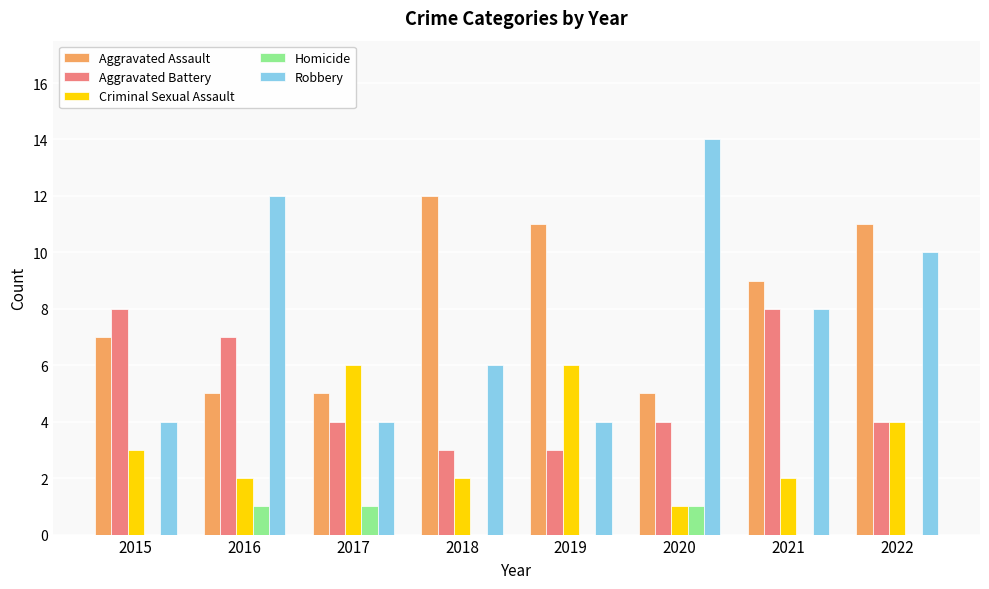

Does the chart contain stacked bars?

No